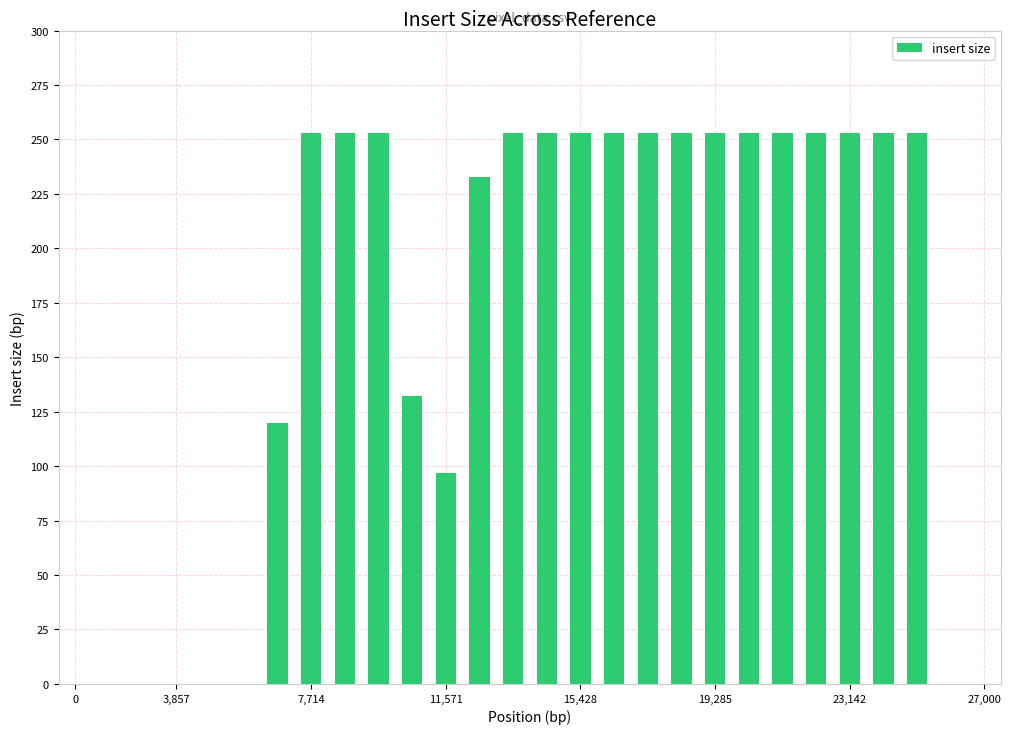

Reading left to right, what are all the values shown in this chart?

0	0	0	0	0	0	120	253	253	253	132	97	233	253	253	253	253	253	253	253	253	253	253	253	253	253	0	0